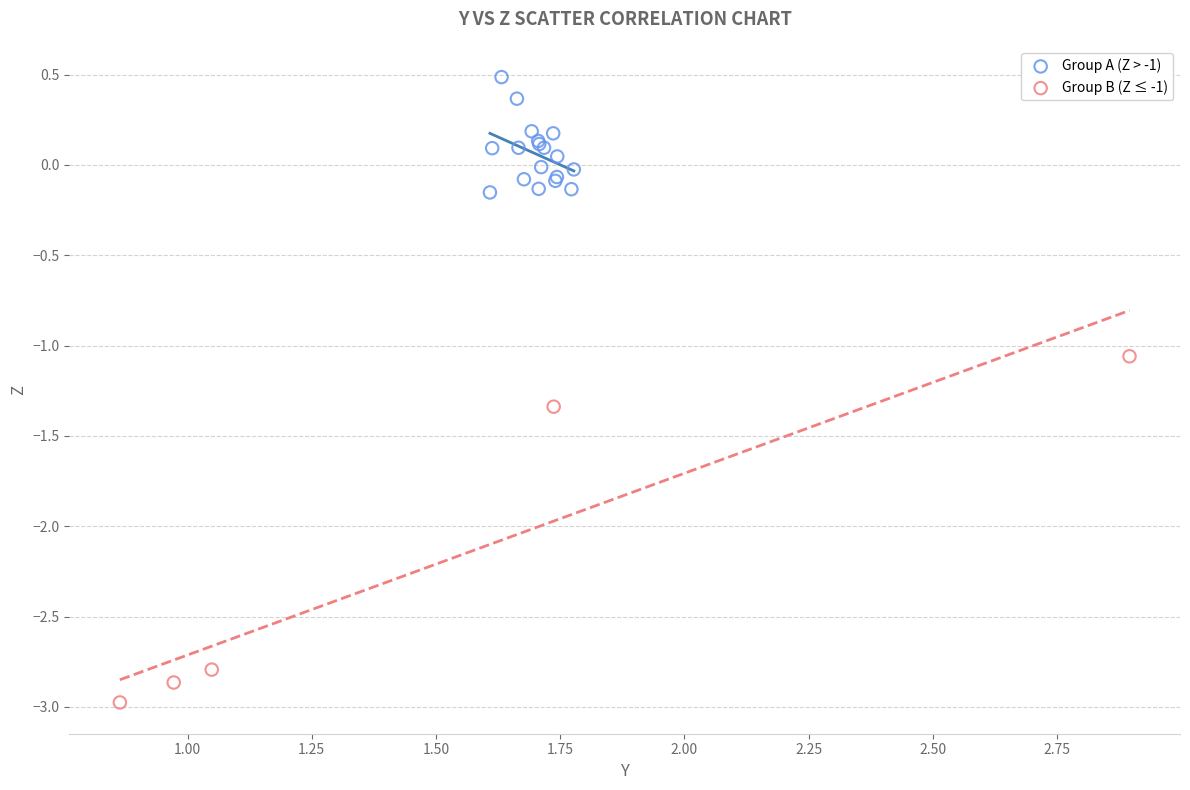

What are all the series names shown in the legend?

Group A (Z > -1), Group B (Z ≤ -1)